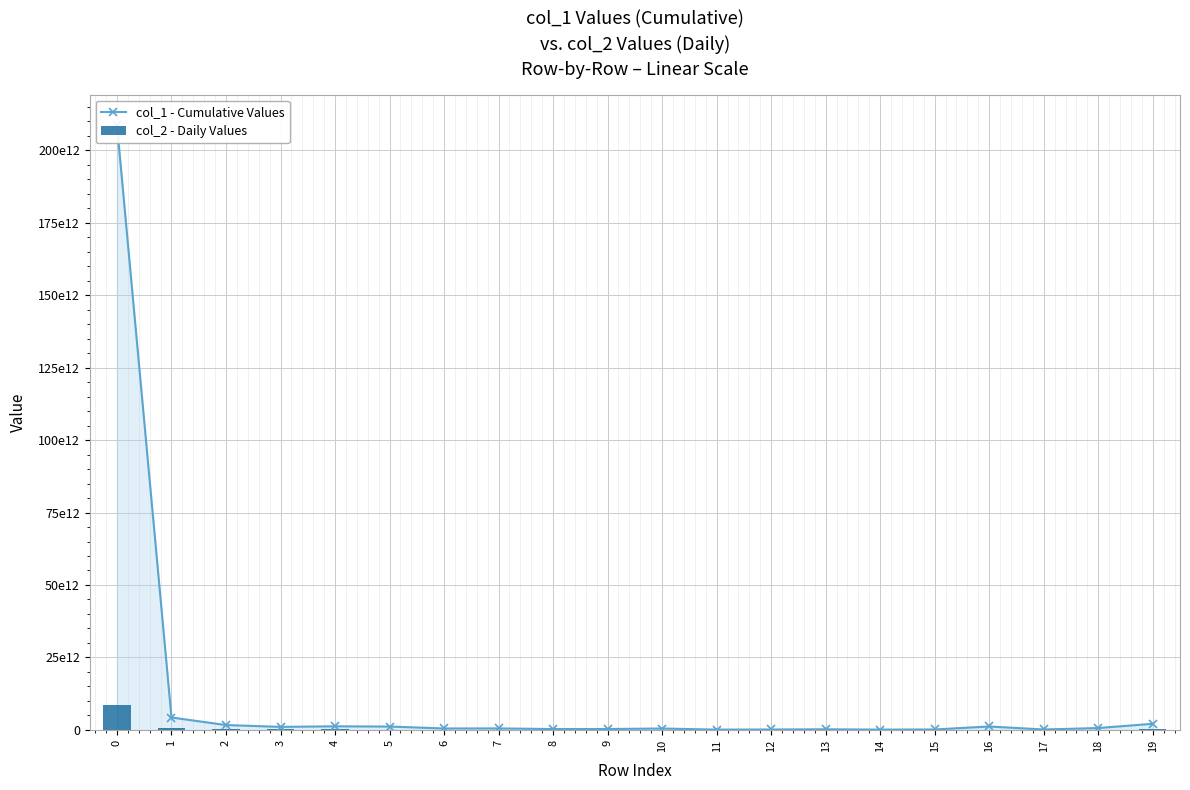

Between 8 and 5, which is larger?

5